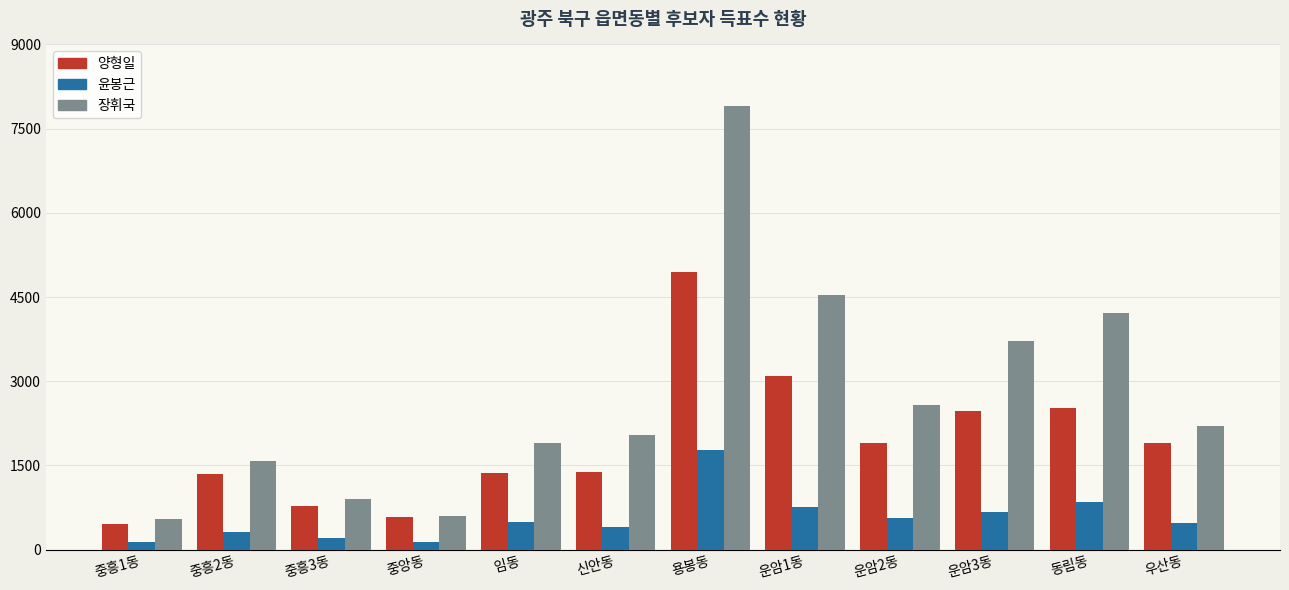

Which series has the largest total across all categories?

장휘국